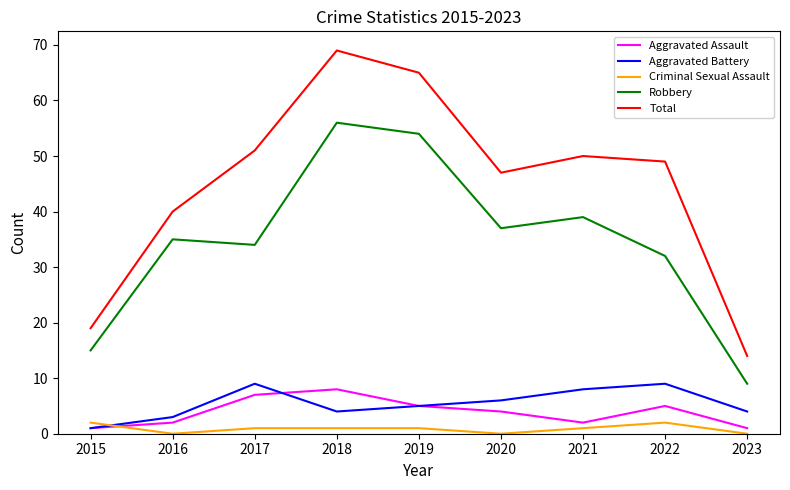

What is the difference between the maximum and minimum values in the Aggravated Battery series?

8